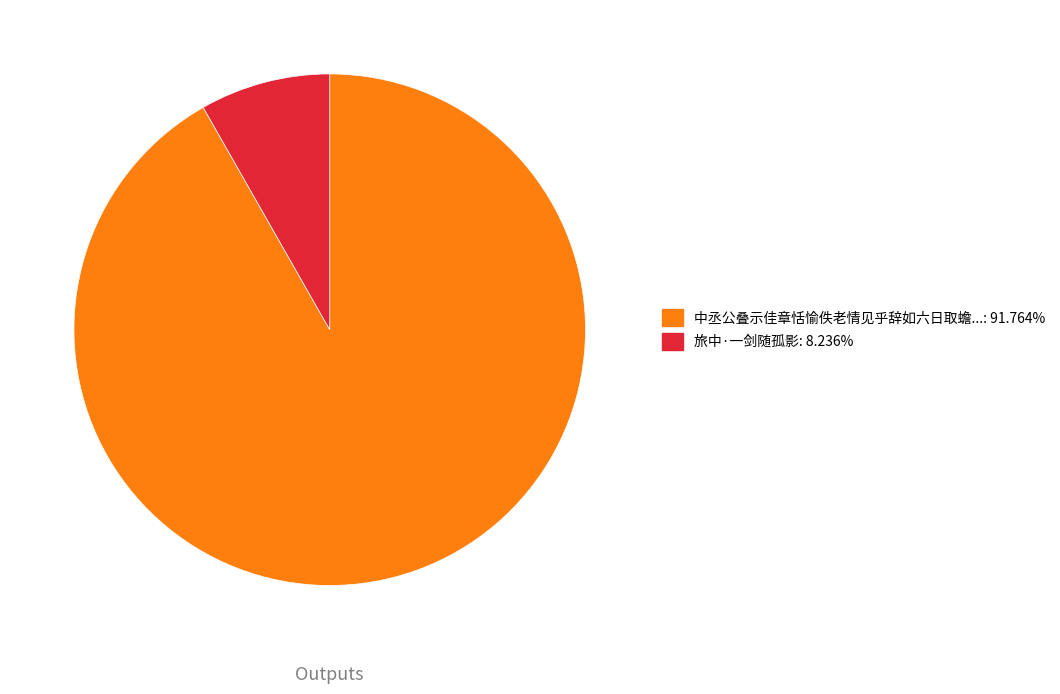

Is there a majority slice in this chart?

Yes